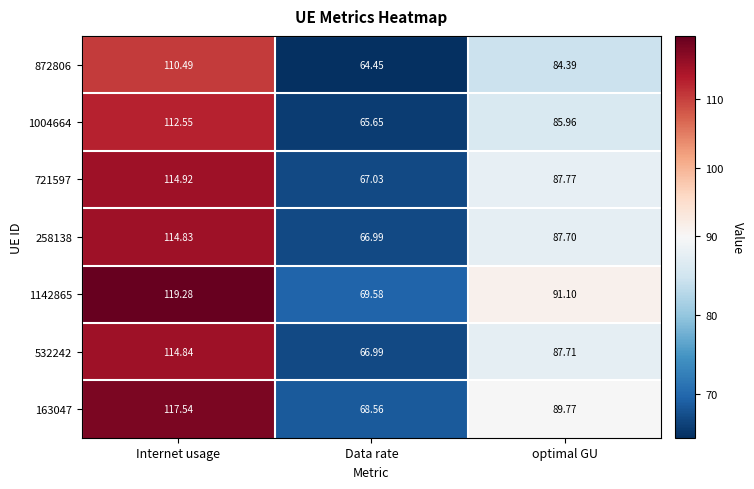

What is the total value across all series at optimal GU?

614.4